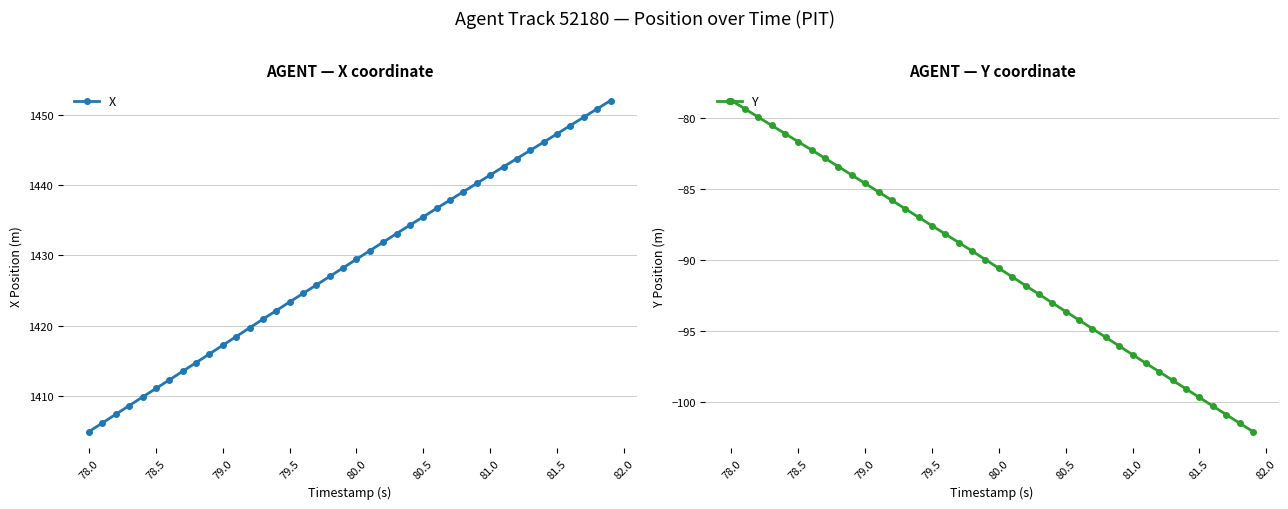

How many values in the Y series are below -89?

22